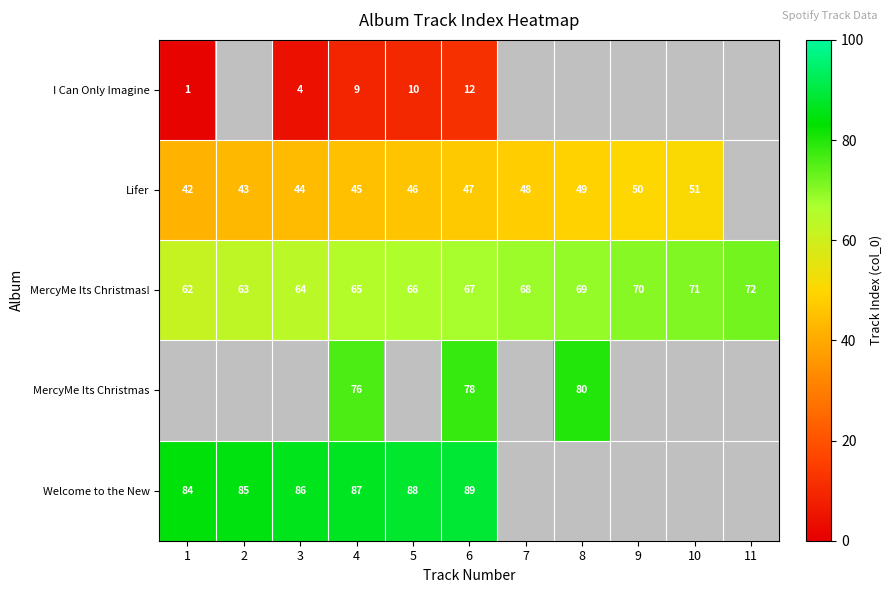

Is it true that MercyMe Its Christmas! equals 40 at 4?

False